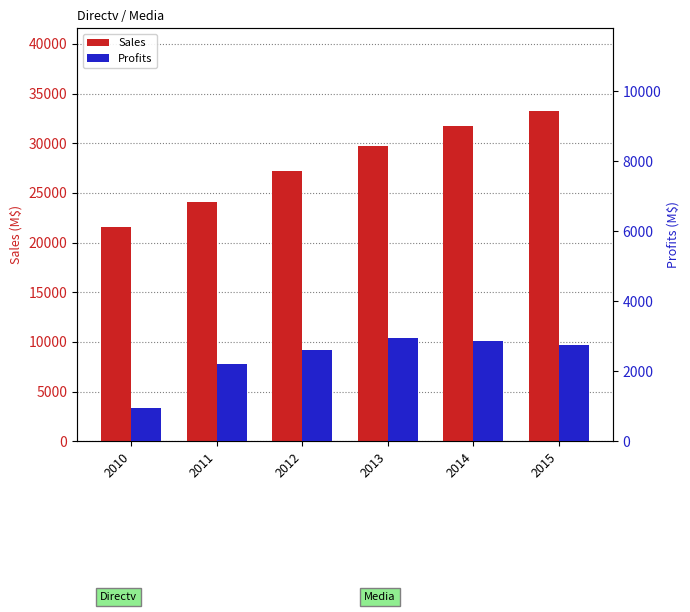

The Sales series shows 34631 at 2011. True or false?

False